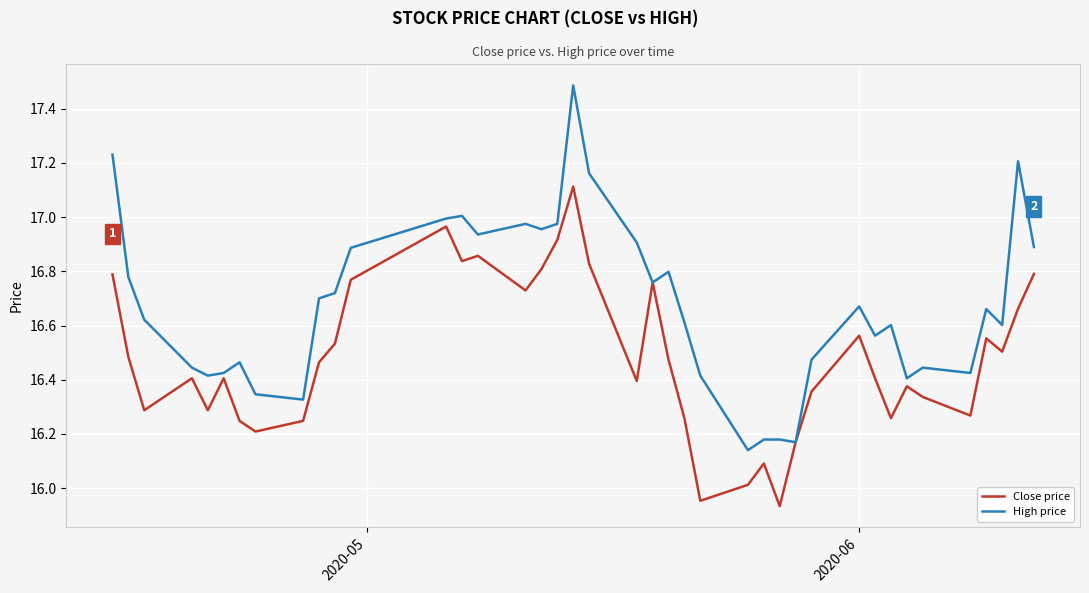

What are all the series names shown in the legend?

Close price, High price